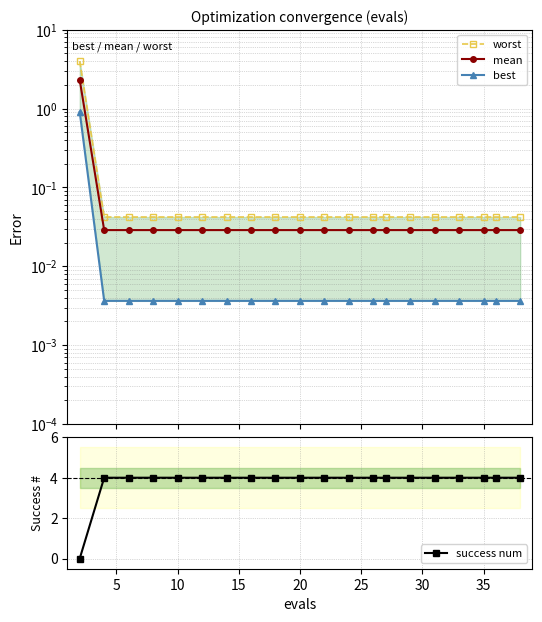

What is the maximum value for success num?

4